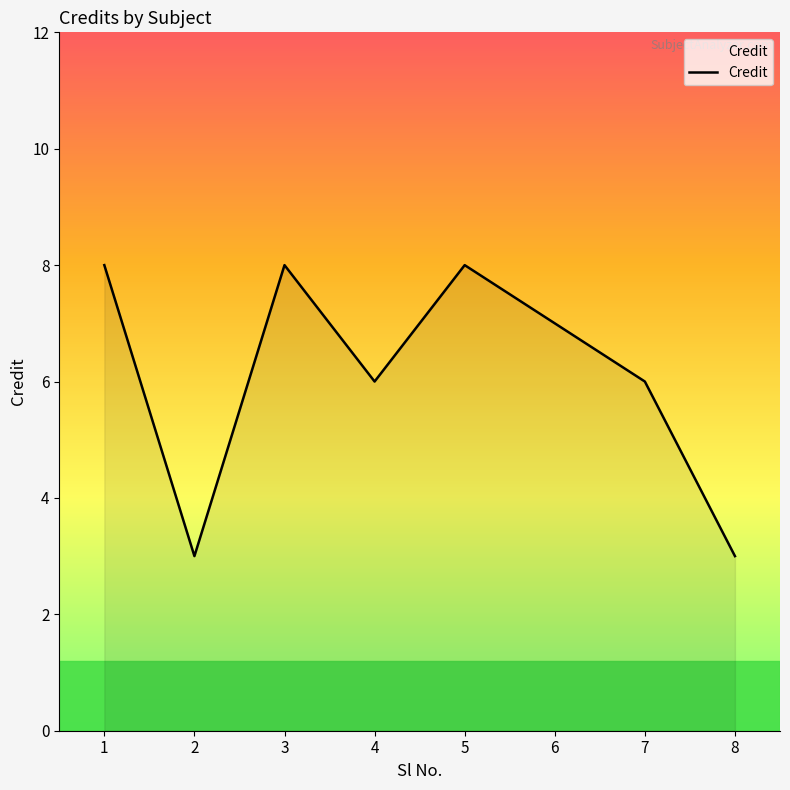

True or false: the data has more than 0 interior local peaks.

True